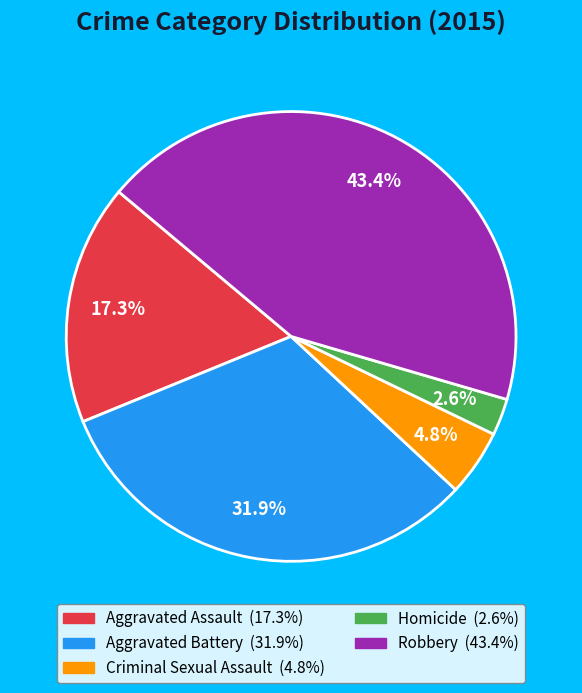

To the nearest percent, what is the difference between the largest and smallest slice percentages?

41%